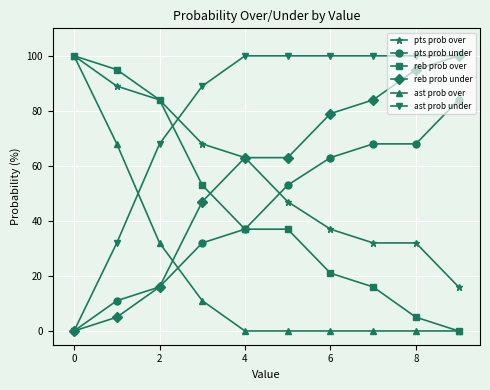

What is the maximum value shown in the chart?

100